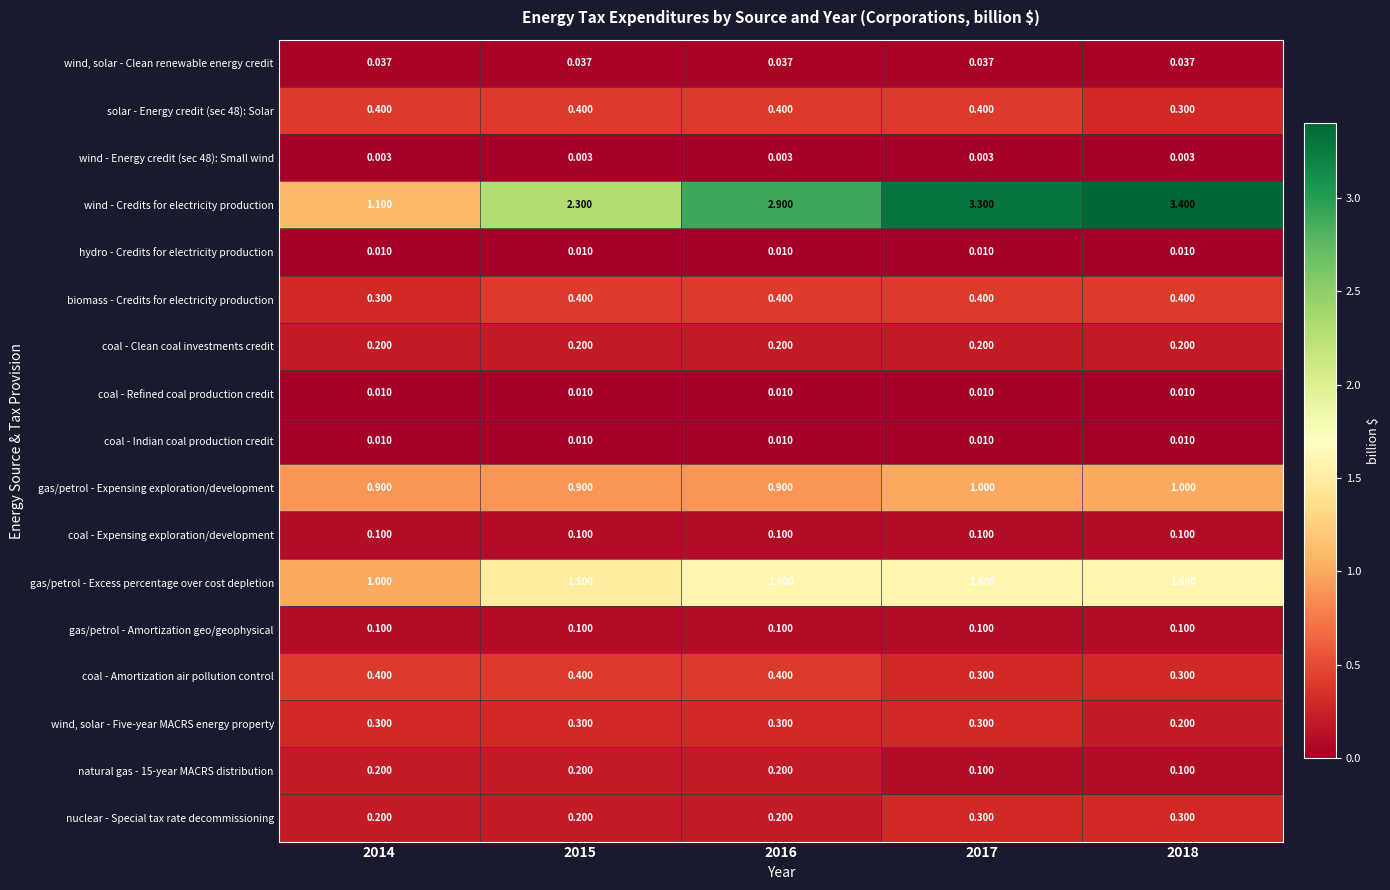

Which series has the largest total across all categories?

wind - Credits for electricity production